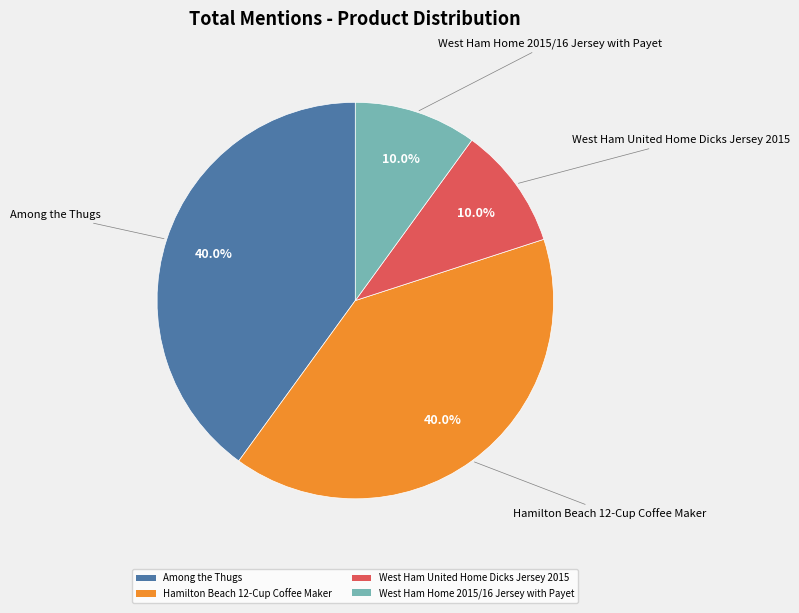

To the nearest percent, what portion does Hamilton Beach 12-Cup Coffee Maker represent?

40%